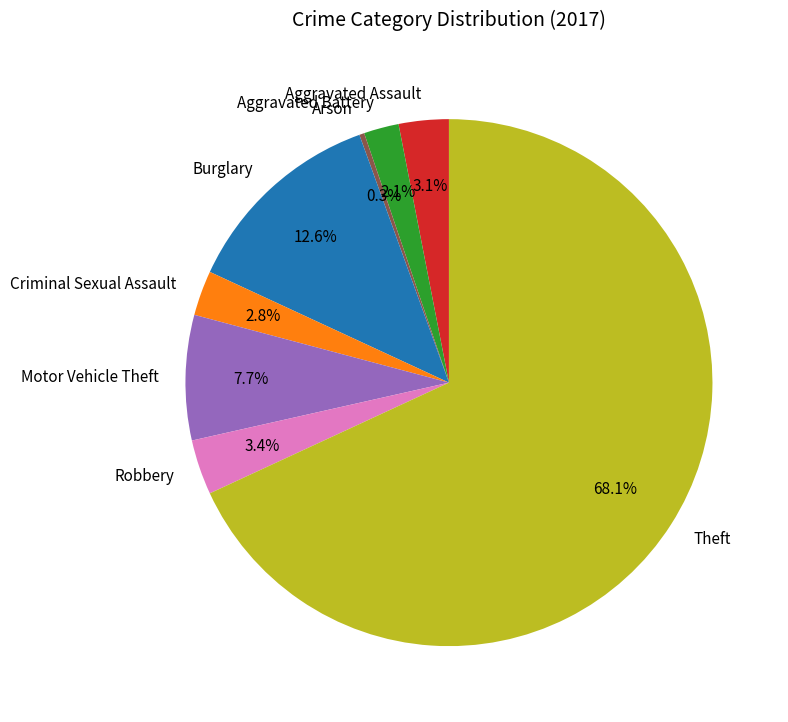

How many slices are in this pie chart?

8